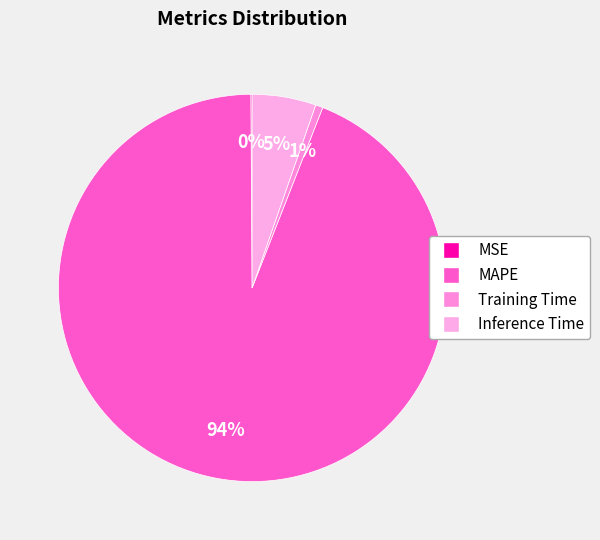

Which slice represents more than half of the pie?

MAPE